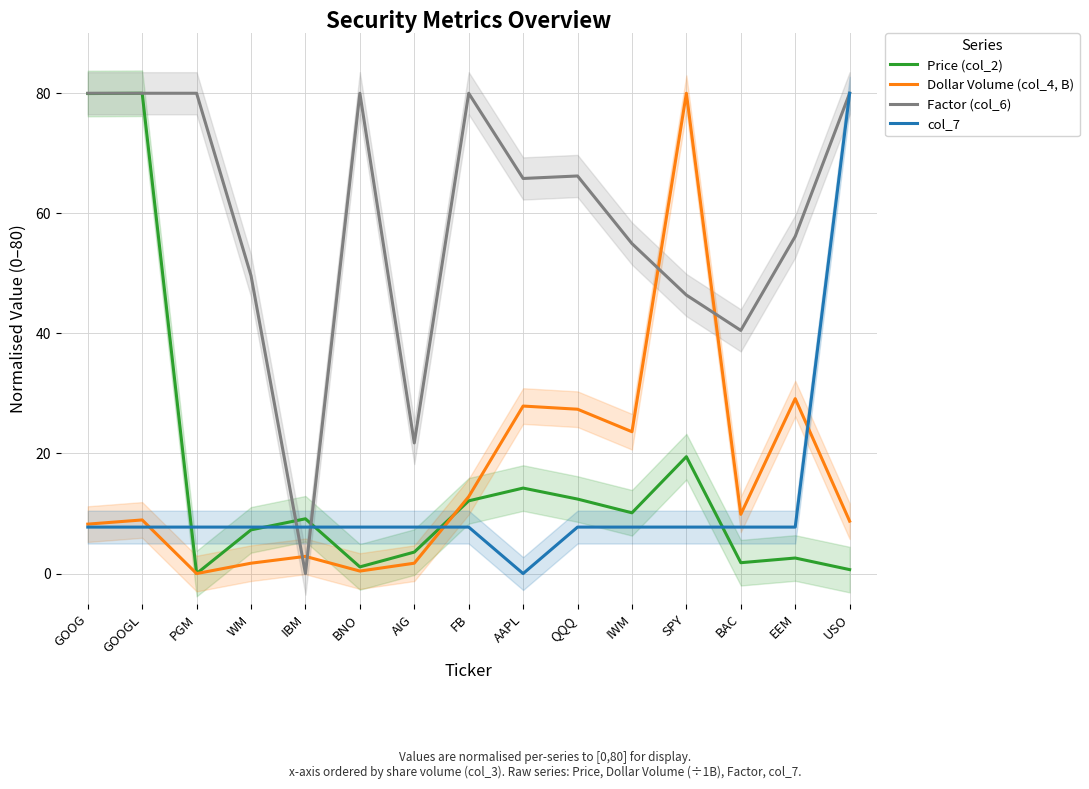

Is the value of Price (col_2) at PGM greater than the value of col_7 at GOOGL?

No